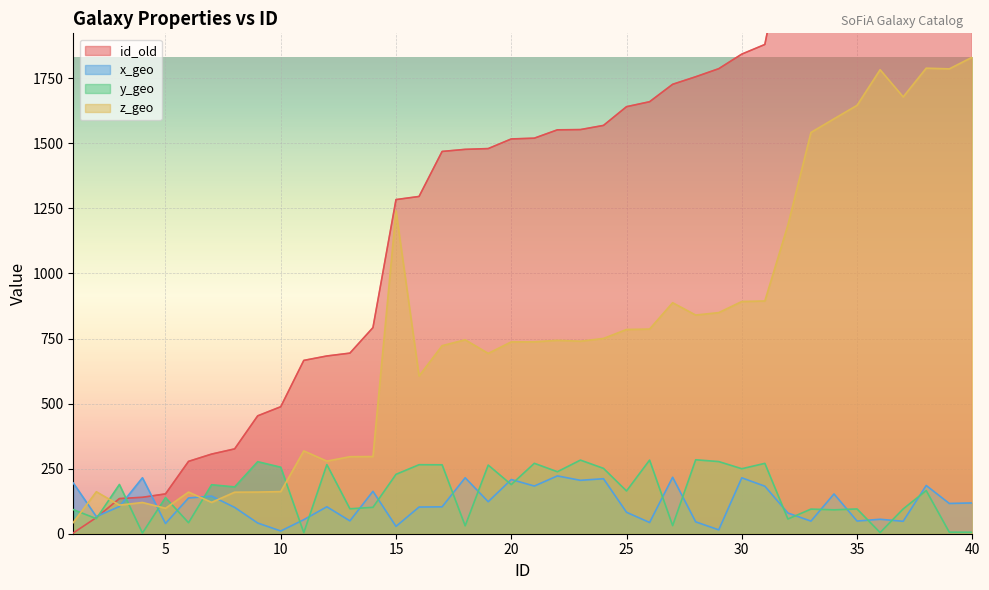

At which category does the chart reach its peak across all series?

40